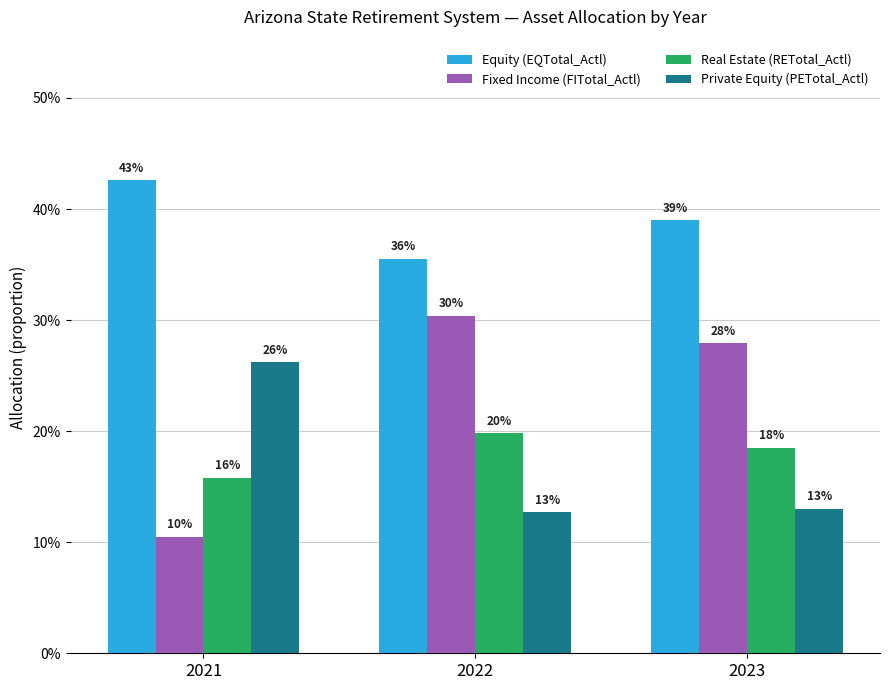

List the series in order of their peak value, highest first.

Equity (EQTotal_Actl), Fixed Income (FITotal_Actl), Private Equity (PETotal_Actl), Real Estate (RETotal_Actl)